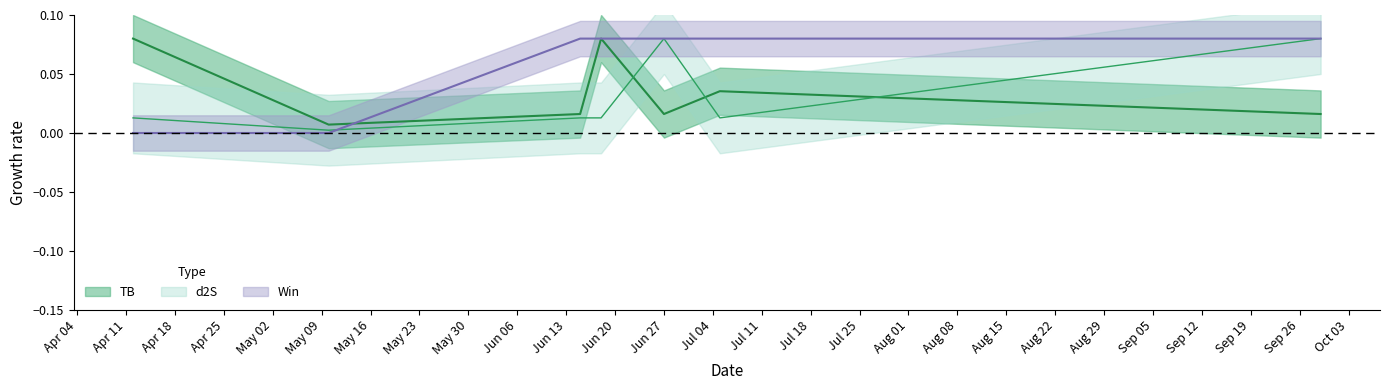

What is the average value of the Win series?

0.1